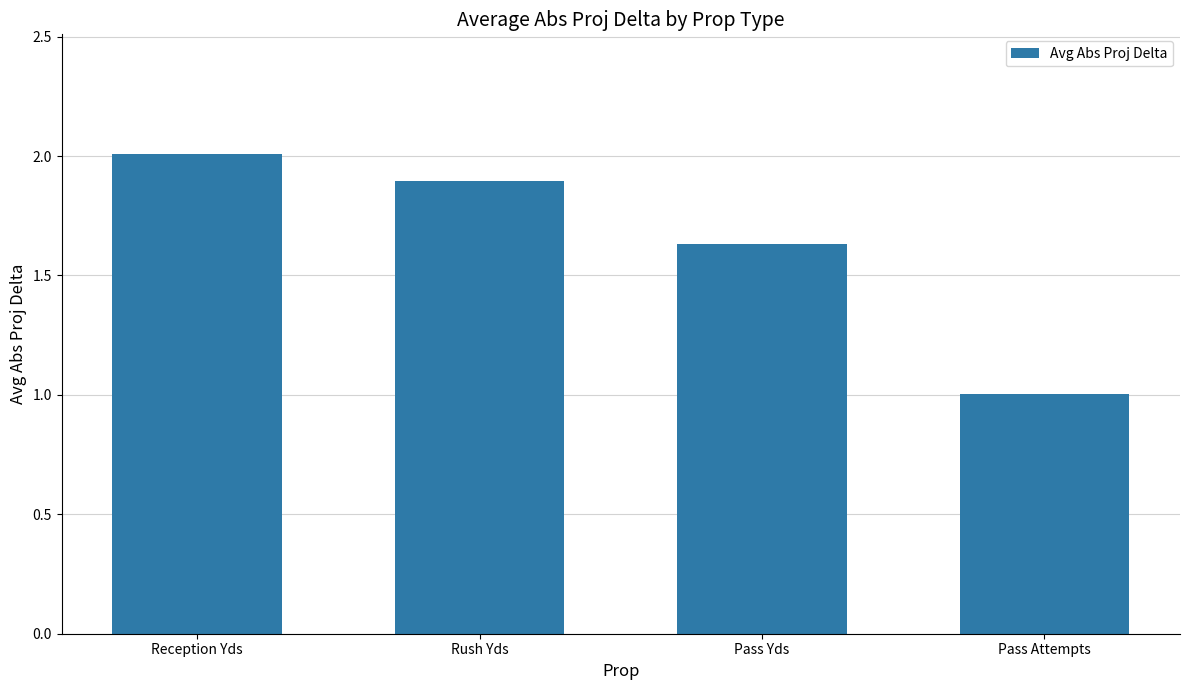

How many categories are shown in the chart?

4